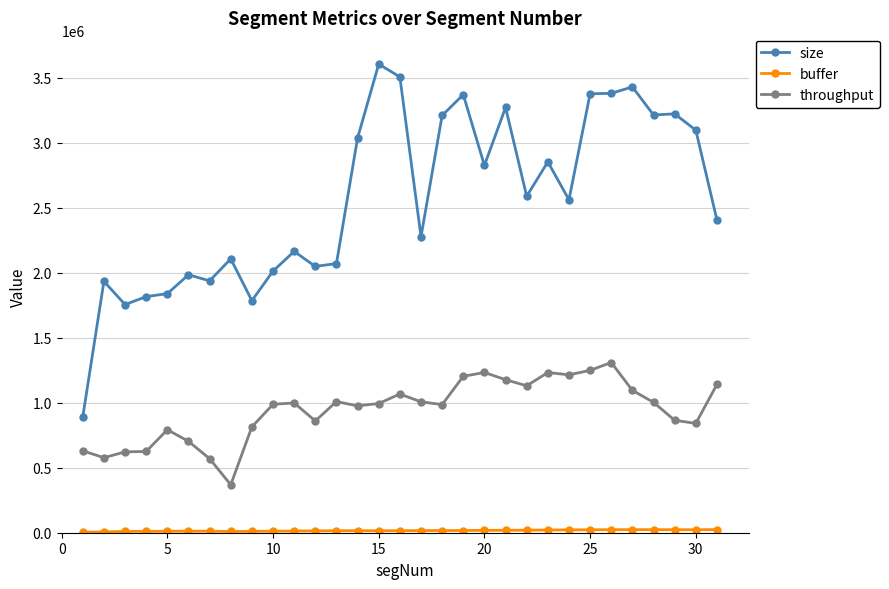

What is the average value of the throughput series?

945036